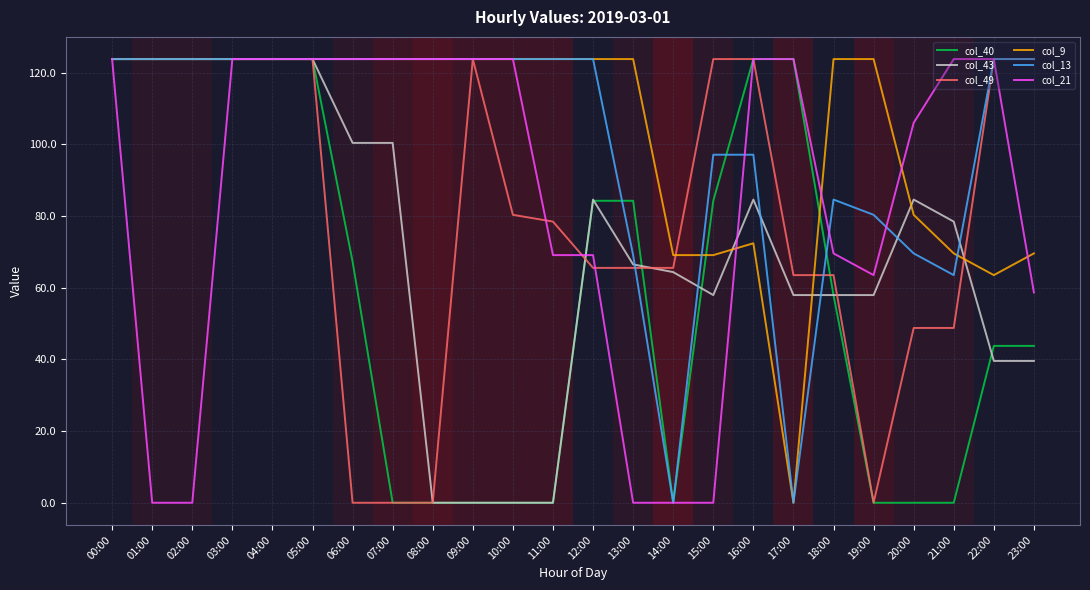

What position from the left is 05:00?

6